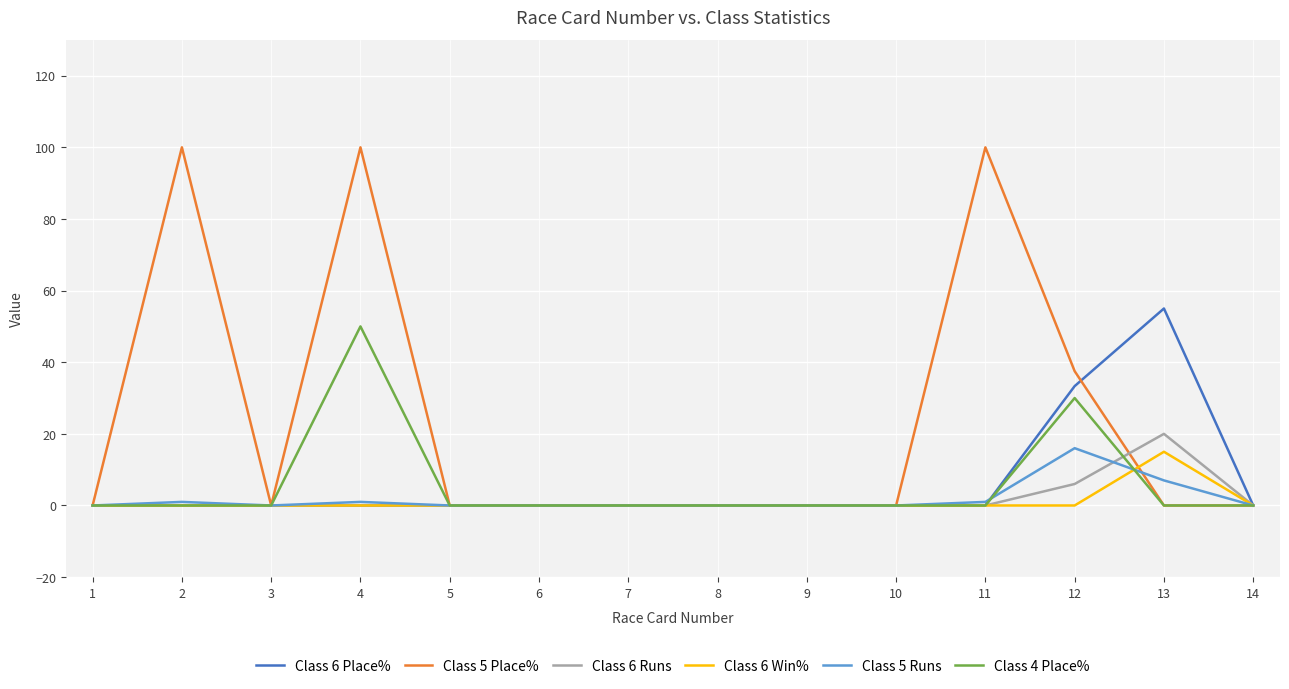

True or false: Class 4 Place% has more than 1 points higher than both neighbors.

True